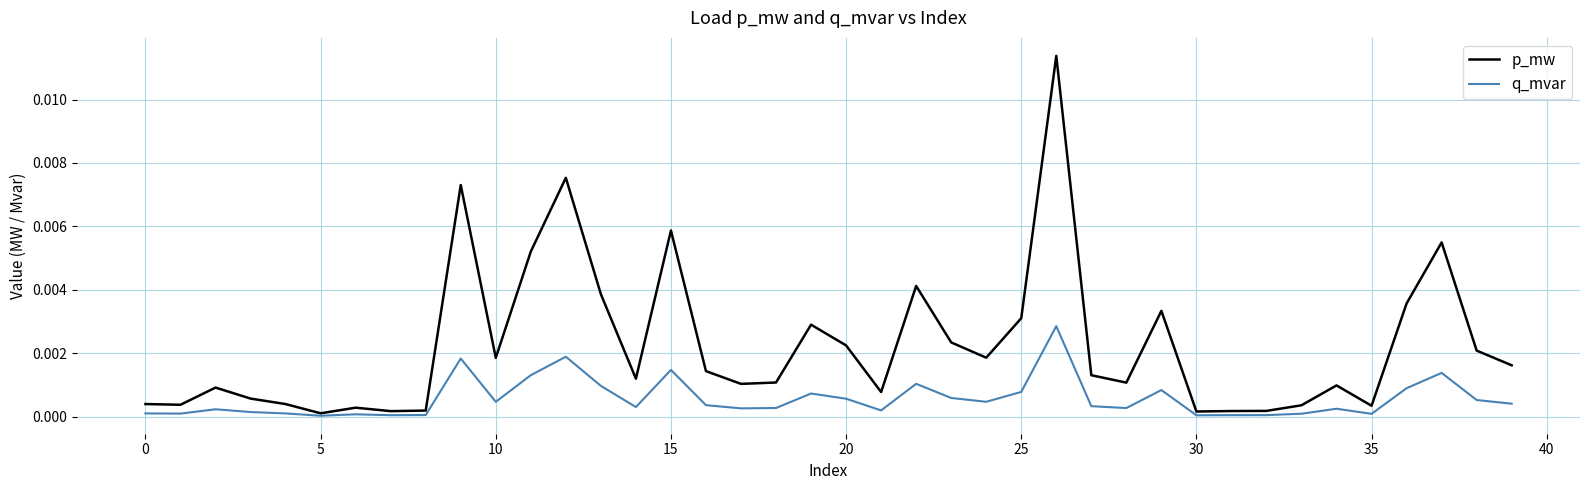

List the series in order of their overall mean, lowest first.

q_mvar, p_mw